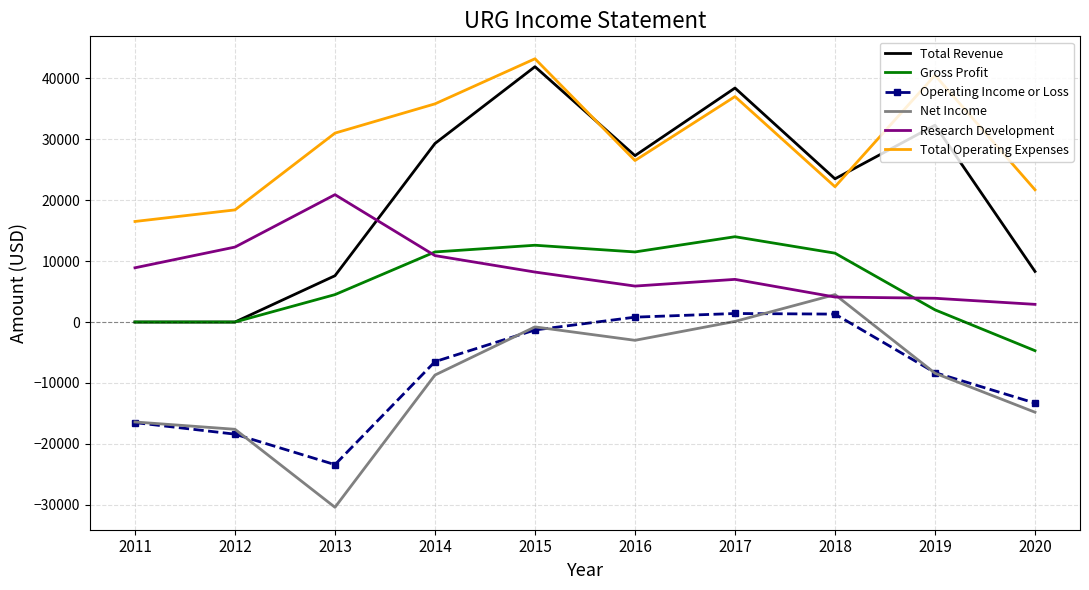

True or false: Operating Income or Loss and Gross Profit intersect in this chart.

False